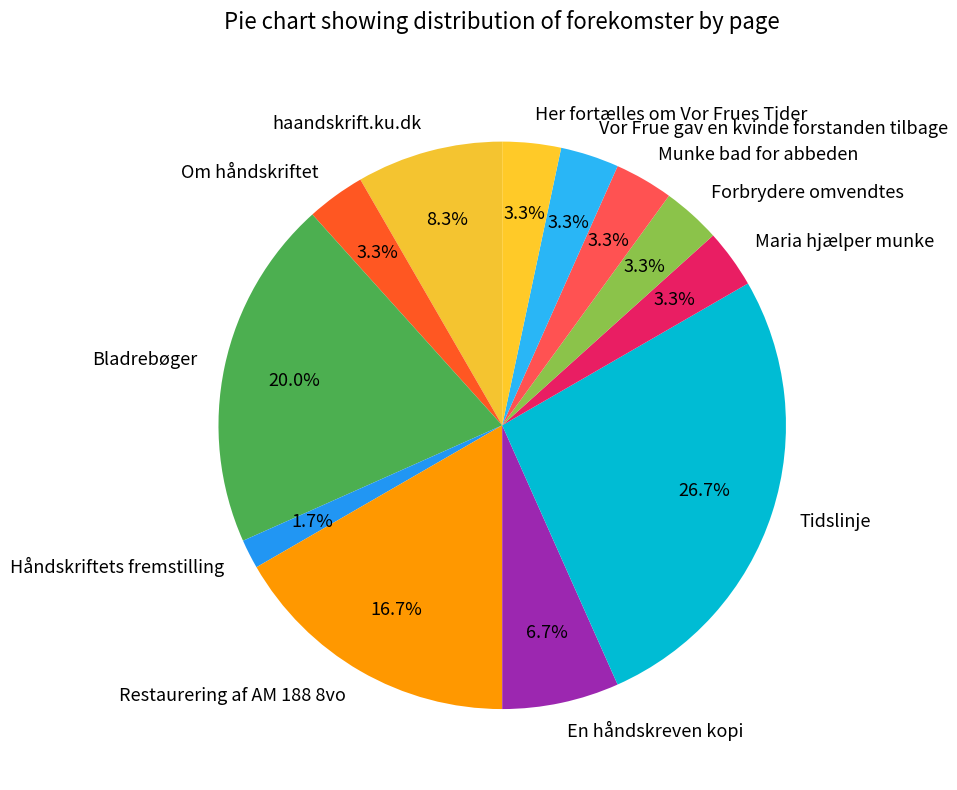

To the nearest percent, what portion does Maria hjælper munke represent?

3%